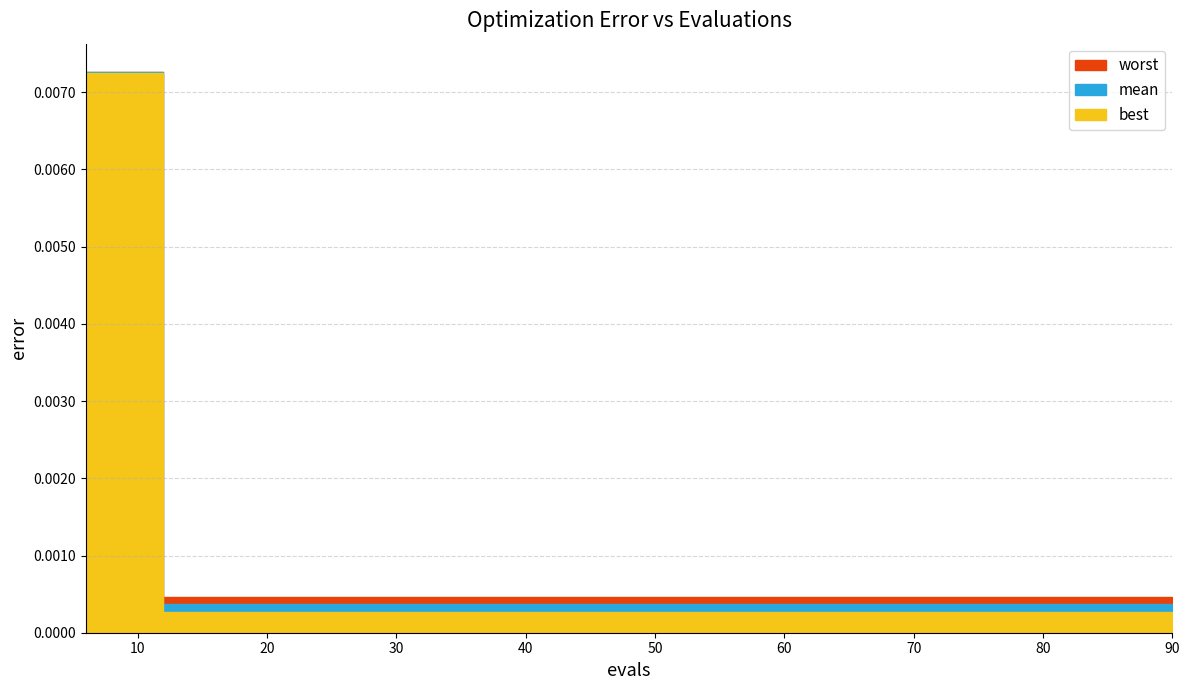

How many distinct data groups are displayed?

3